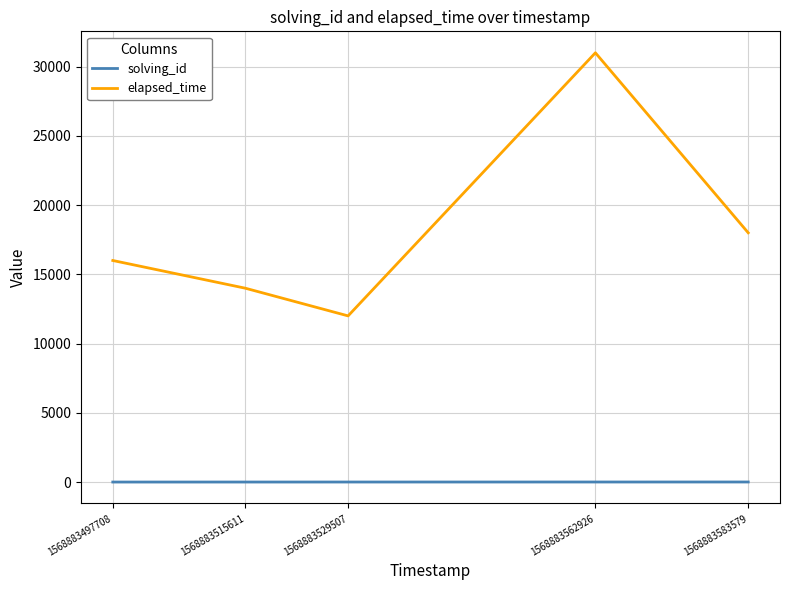

The solving_id series shows 1 at 1568883497708. True or false?

True